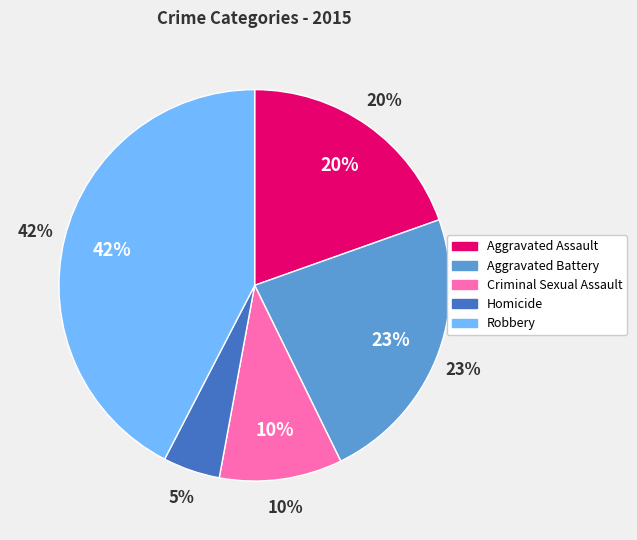

Does Homicide represent more than half of the total?

No